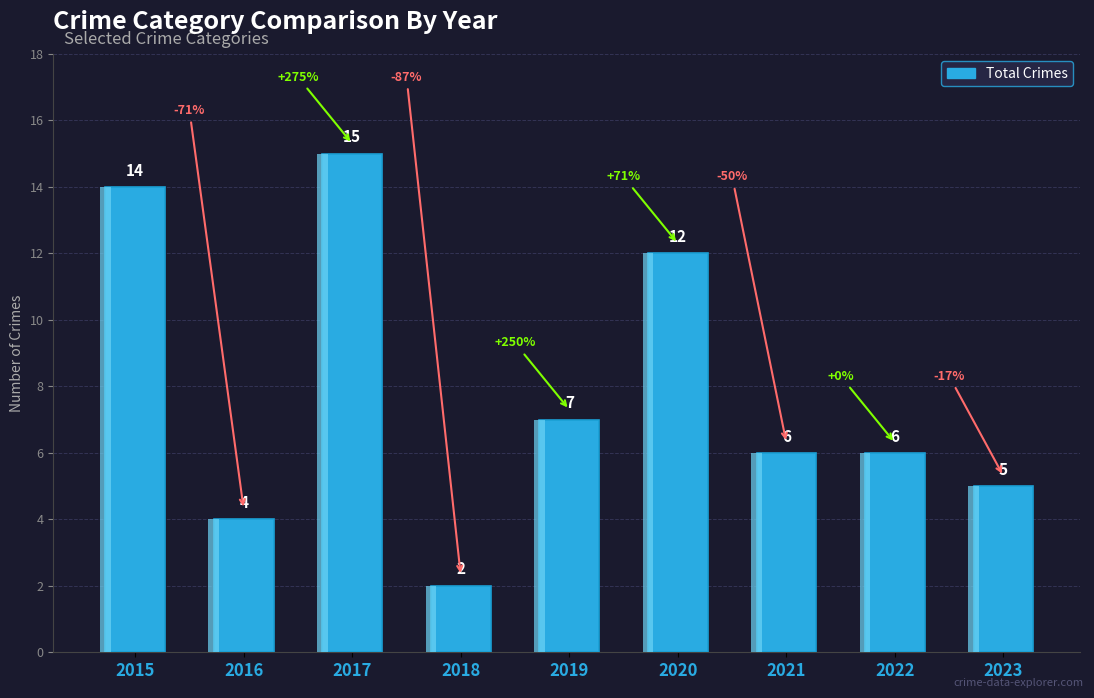

The chart shows a value of 4 at 2016. True or false?

True